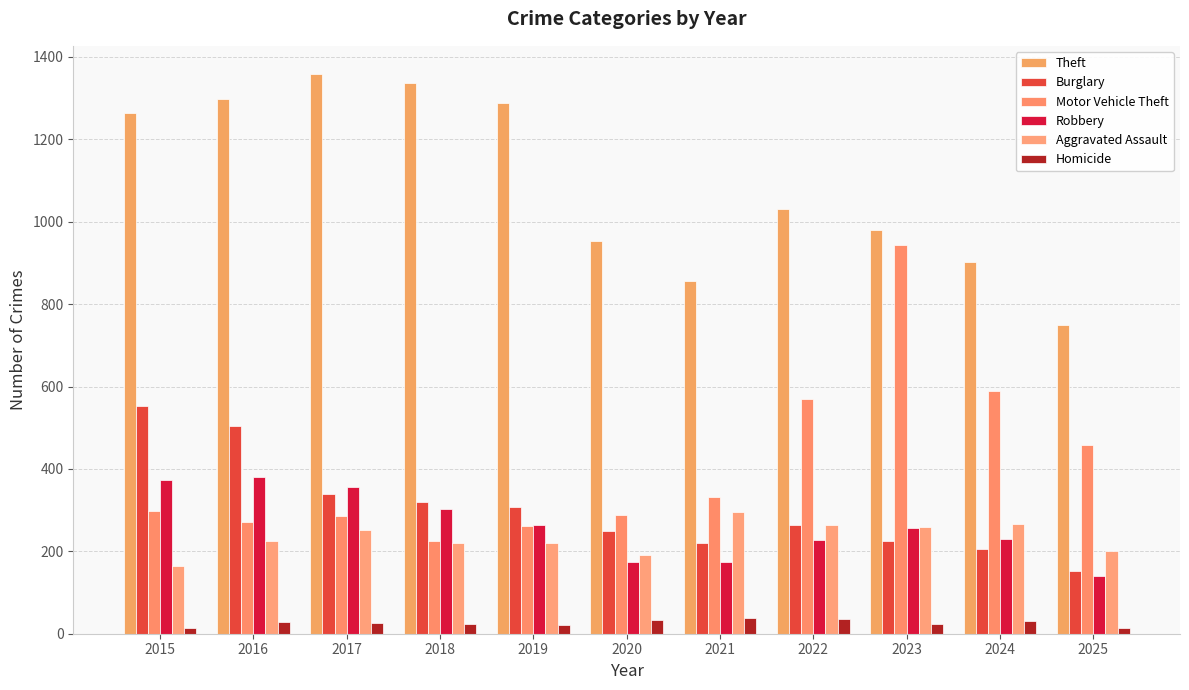

Which series changed the most between 2015 and 2023?

Motor Vehicle Theft